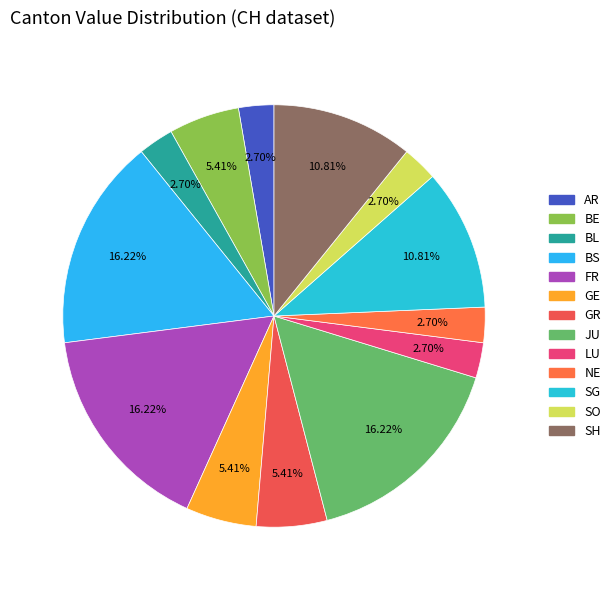

How many segments does this pie chart have?

13